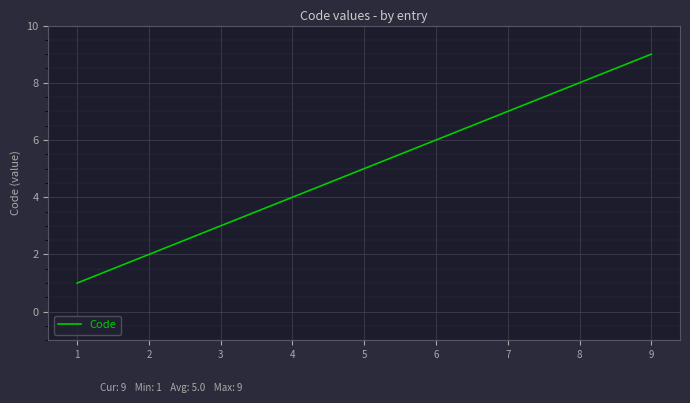

Reading left to right, list all the values displayed in this chart.

1=1	2=2	3=3	4=4	5=5	6=6	7=7	8=8	9=9